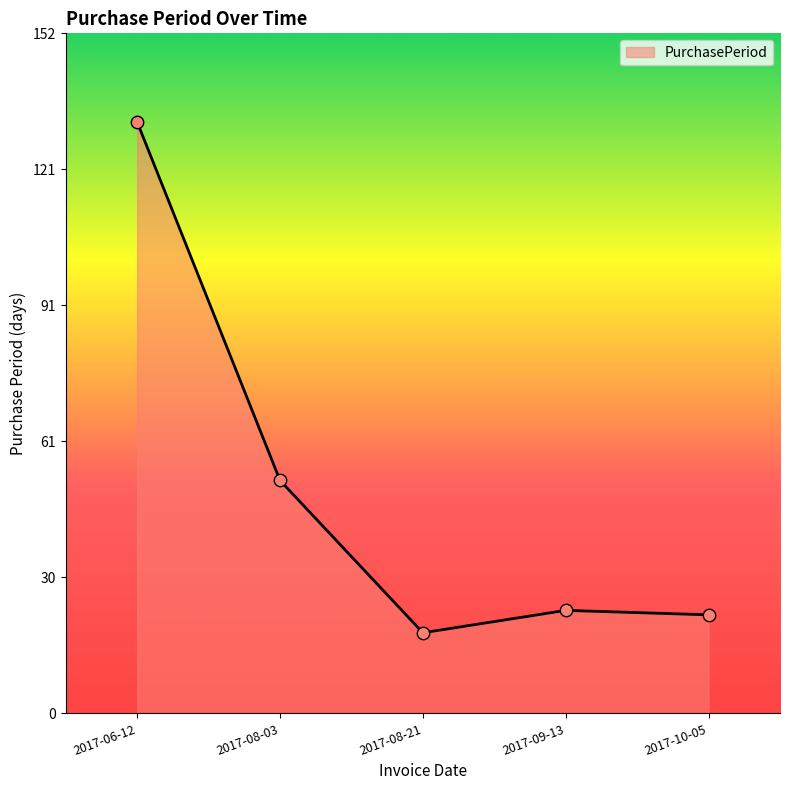

What is the ratio of the value at 2017-09-13 to the value at 2017-08-03?

0.4